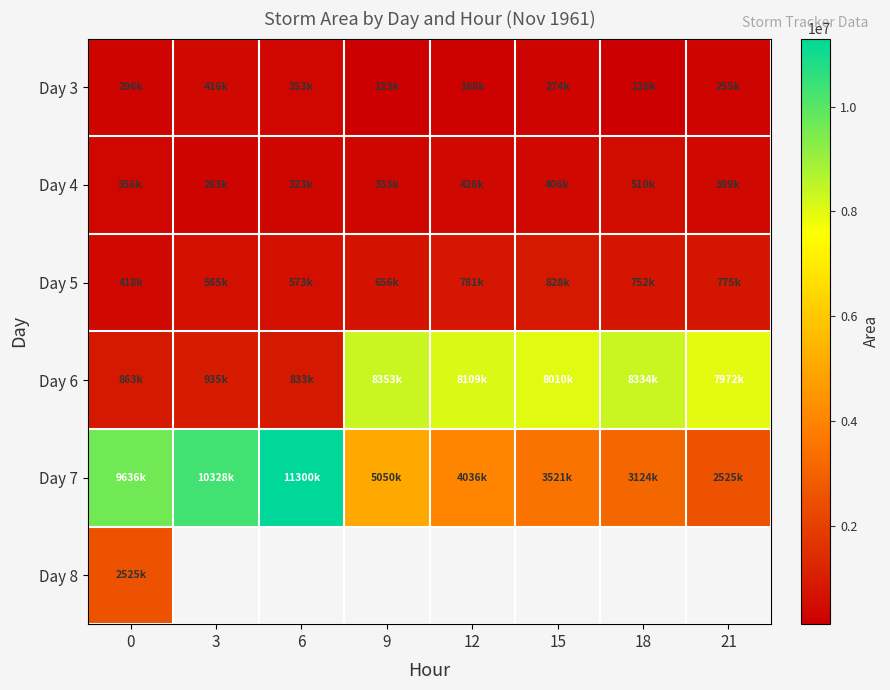

The value of Day 7 at 18 is 3124375.0. True or false?

True